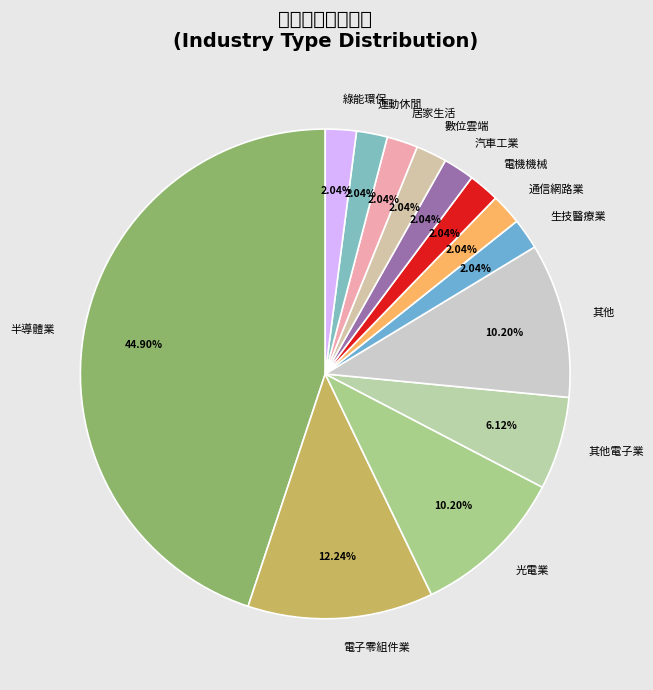

Which category has the biggest portion of the pie?

半導體業